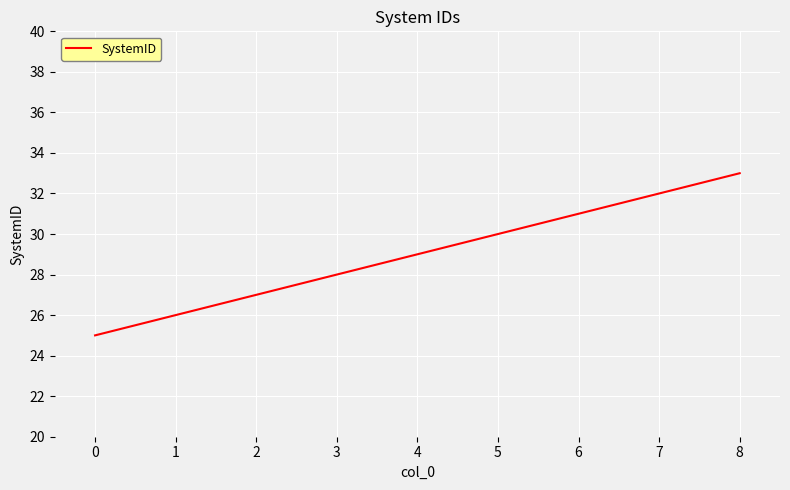

Reading left to right, what are all the values shown in this chart?

0=25	1=26	2=27	3=28	4=29	5=30	6=31	7=32	8=33